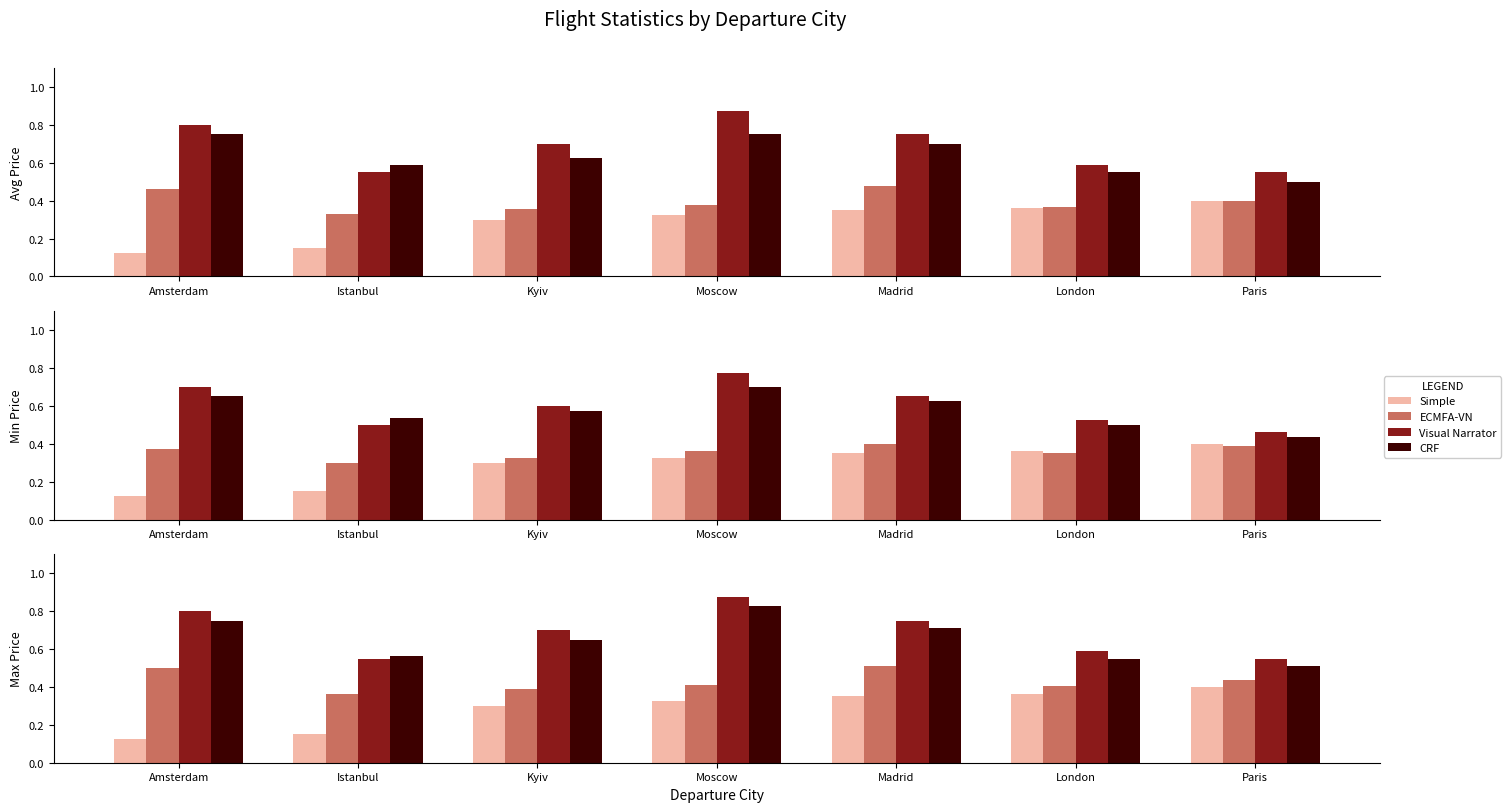

Which category has the highest value across all series?

Moscow